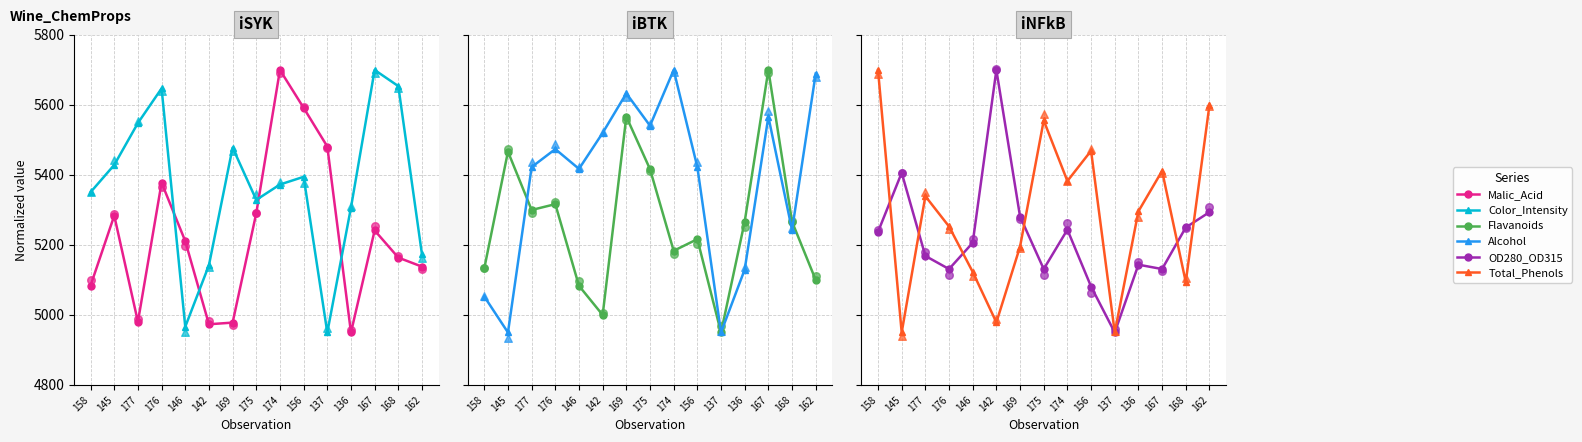

Which series has the largest total across all categories?

Alcohol